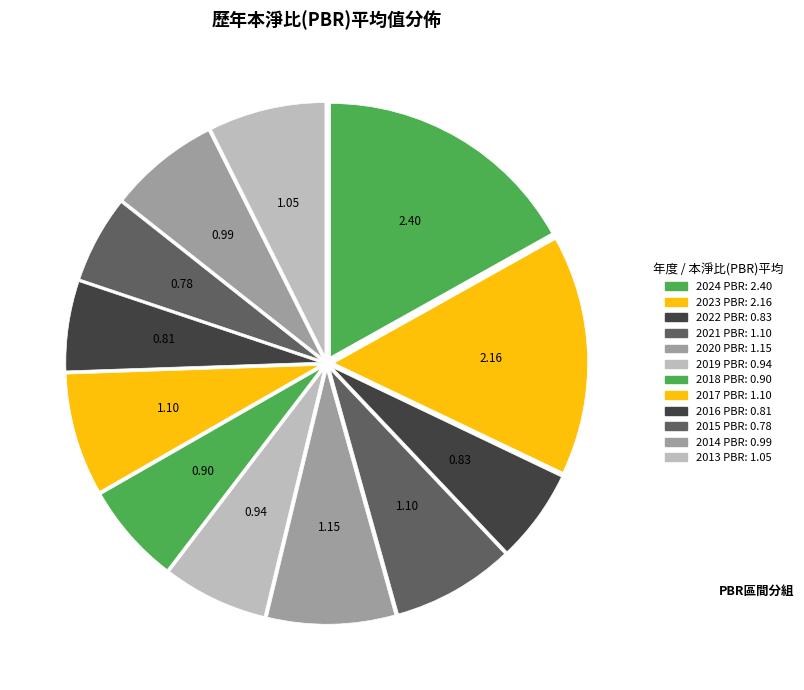

To the nearest percent, what is the difference between the largest and smallest slice percentages?

11%